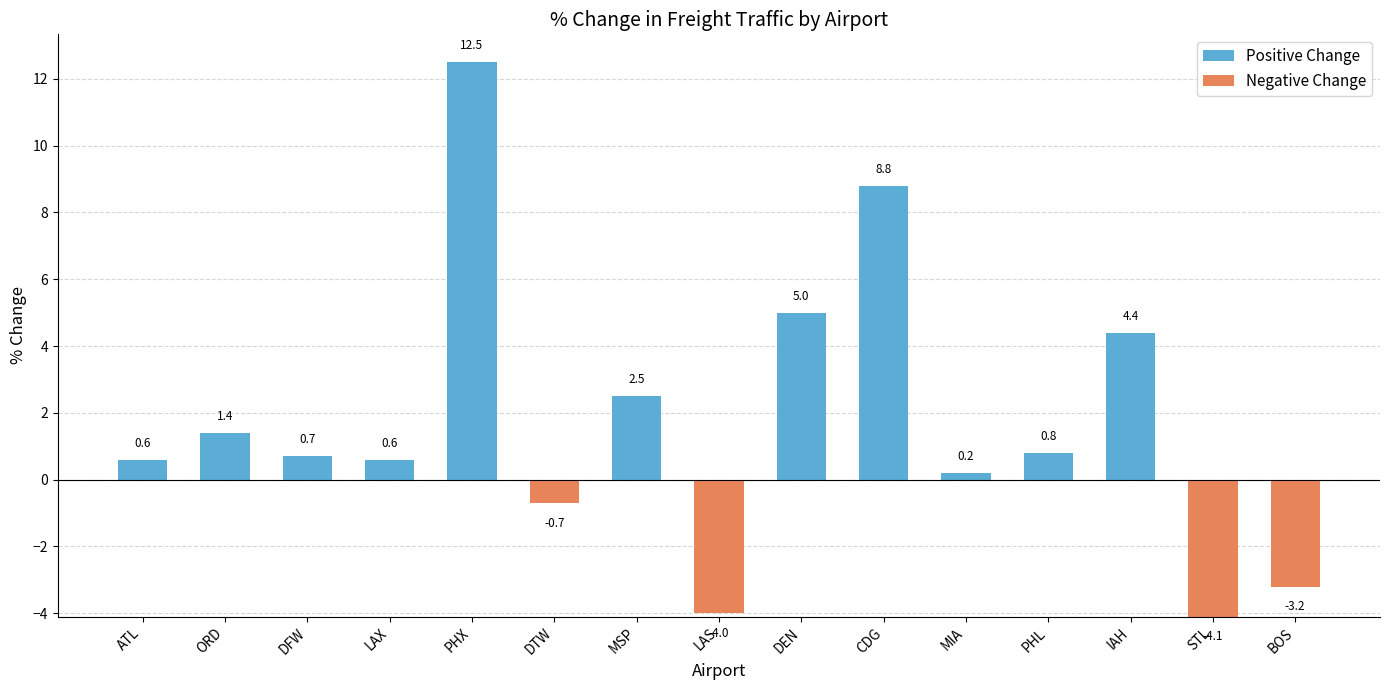

Reading left to right, transcribe all the data shown in this chart.

Positive Change: ATL=0.6	ORD=1.4	DFW=0.7	LAX=0.6	PHX=12.5	DTW=0.0	MSP=2.5	LAS=0.0	DEN=5.0	CDG=8.8	MIA=0.2	PHL=0.8	IAH=4.4	STL=0.0	BOS=0.0
Negative Change: ATL=0.0	ORD=0.0	DFW=0.0	LAX=0.0	PHX=0.0	DTW=0.7	MSP=0.0	LAS=4.0	DEN=0.0	CDG=0.0	MIA=0.0	PHL=0.0	IAH=0.0	STL=4.1	BOS=3.2